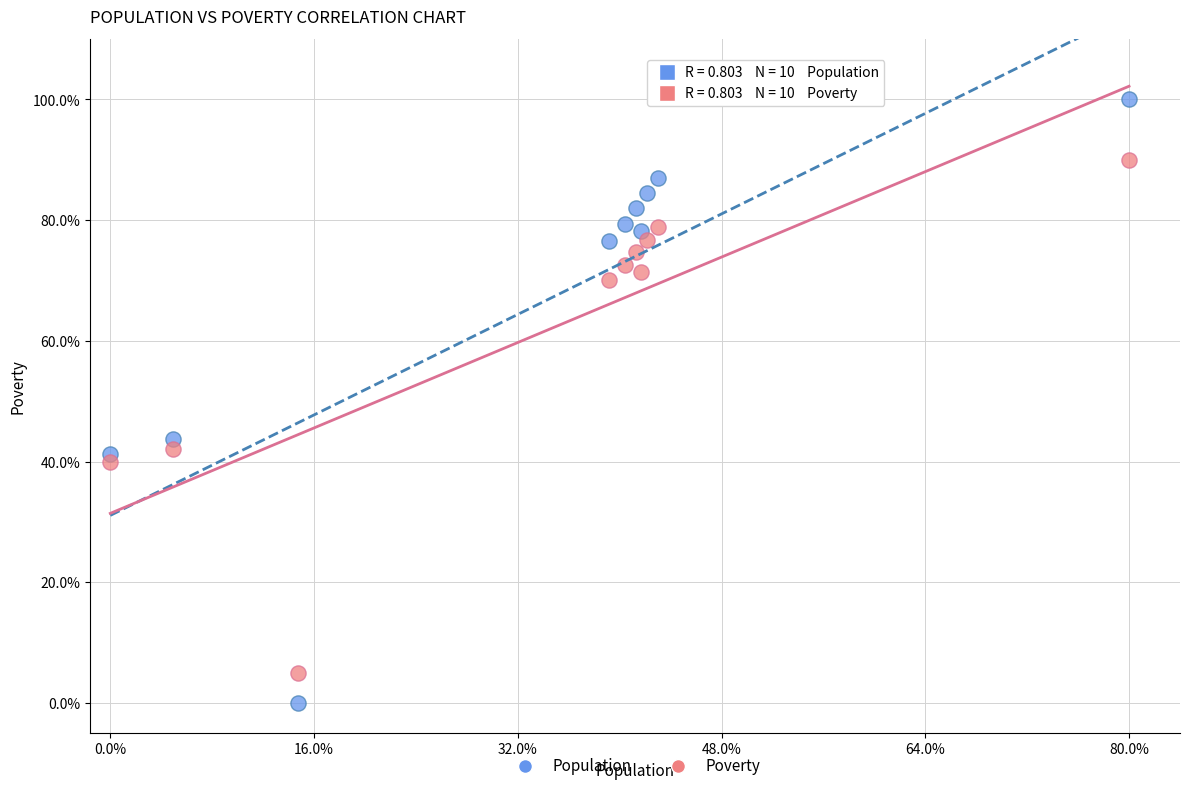

What are all the series names shown in the legend?

Population, Poverty